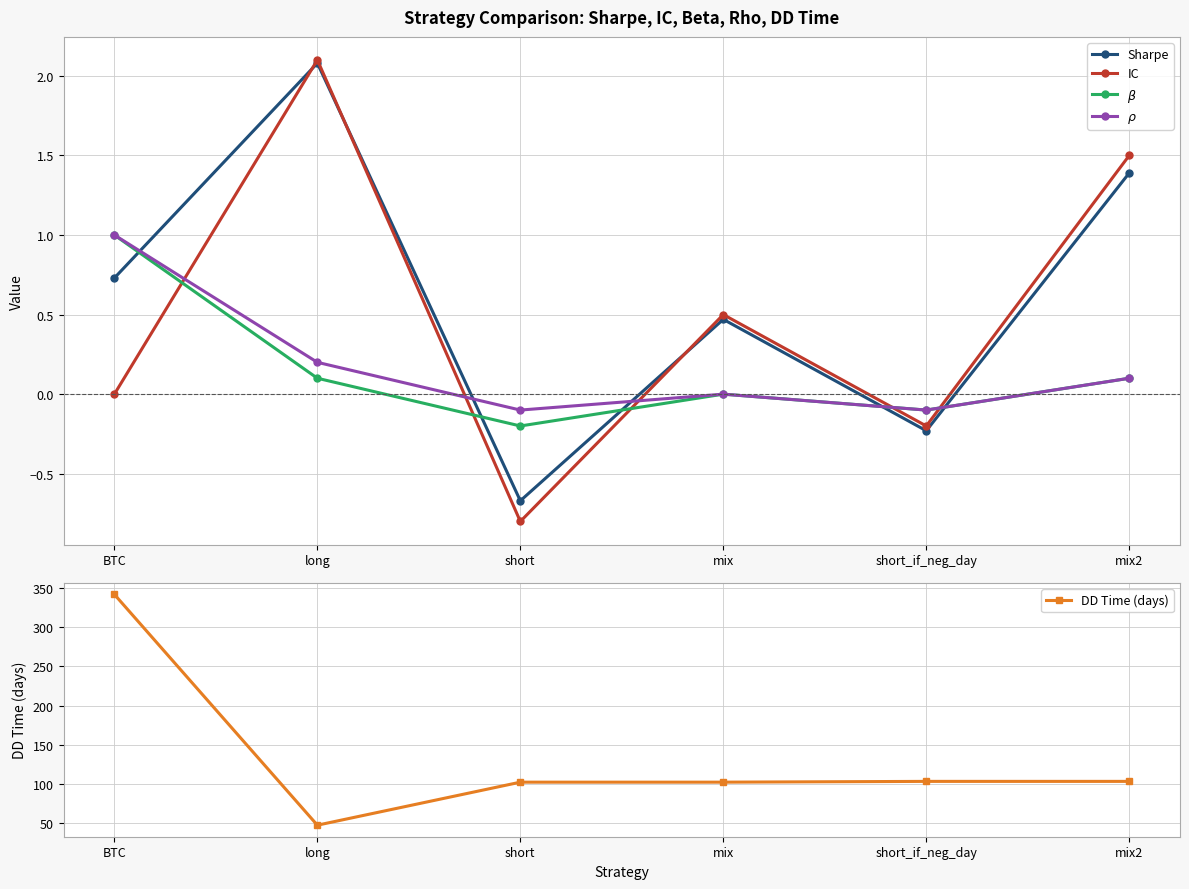

What are all the series names shown in the legend?

Sharpe, IC, $\beta$, $\rho$, DD Time (days)